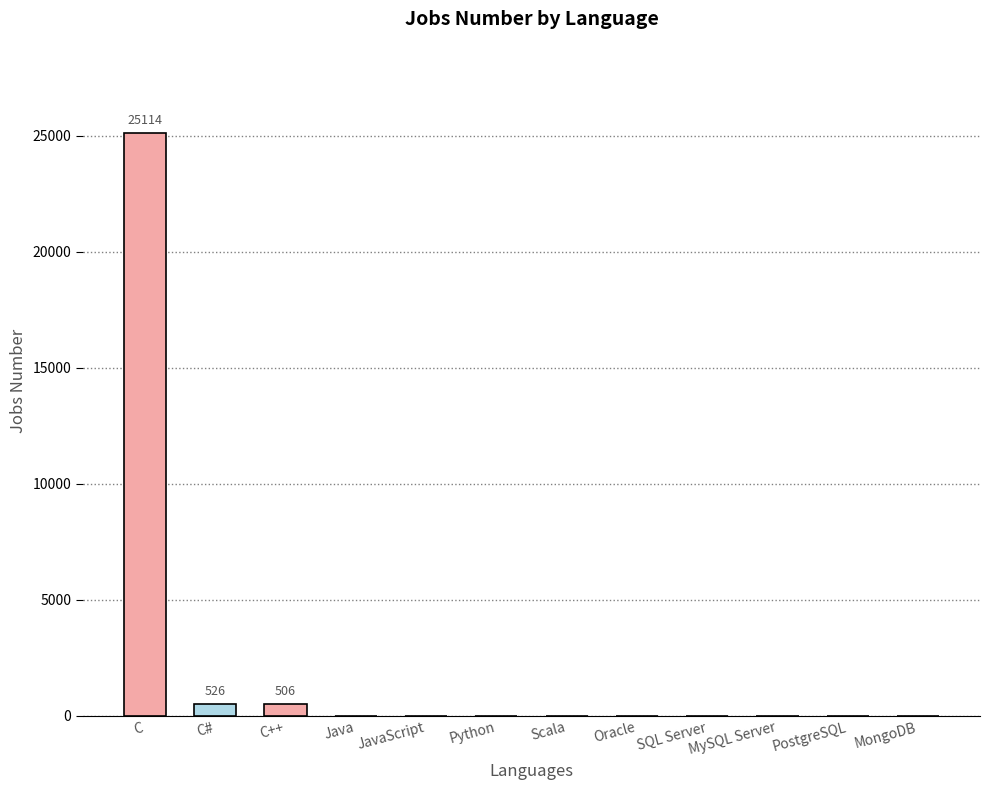

What is the greatest value displayed?

25114